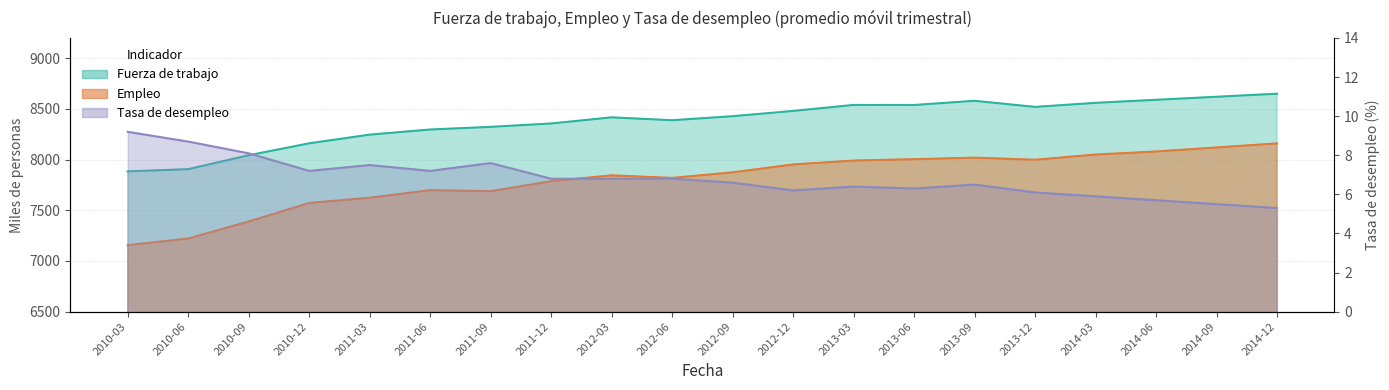

What are all the series names shown in the legend?

Fuerza de trabajo, Empleo, Tasa de desempleo